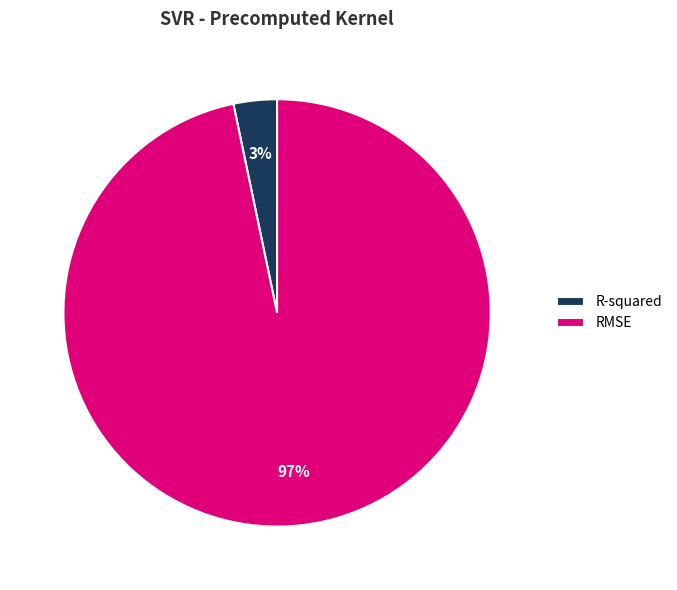

What is the smallest slice in the pie chart?

R-squared